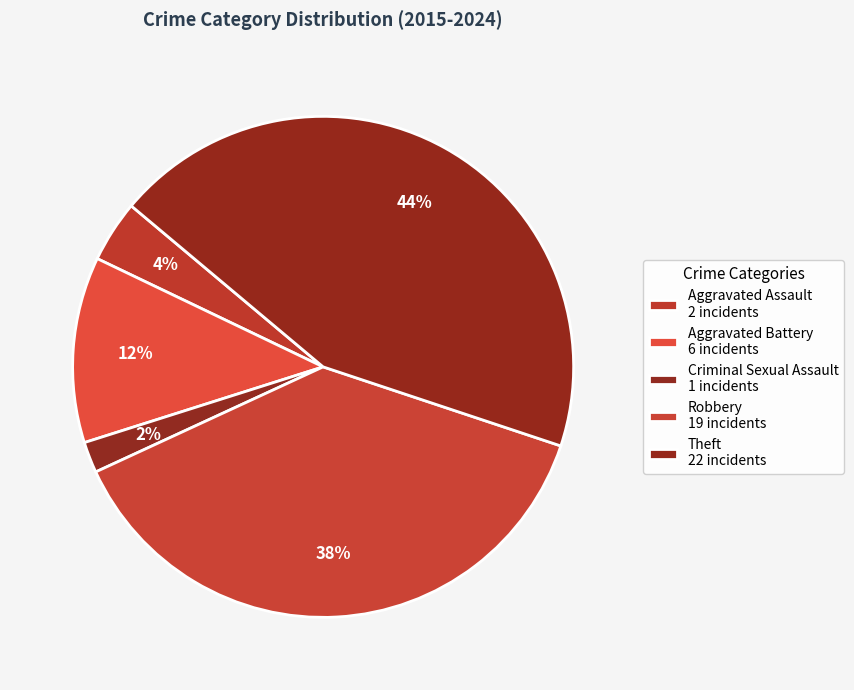

Combined, what portion of the pie is Theft and Criminal Sexual Assault?

46.0%